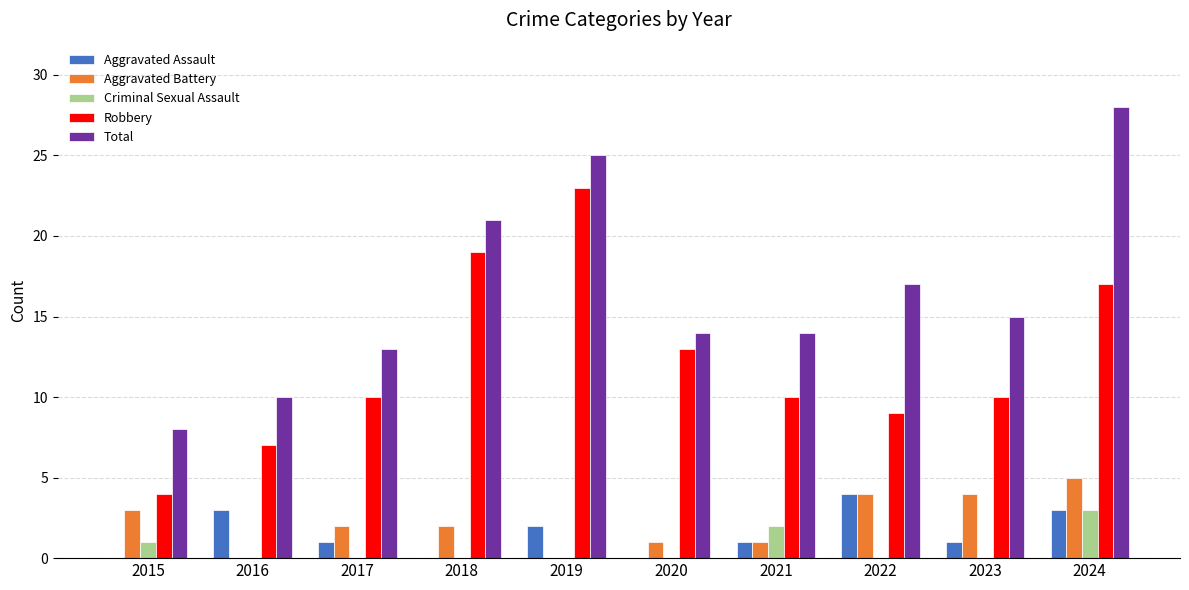

True or false: Total has a value of 37 at 2019.

False